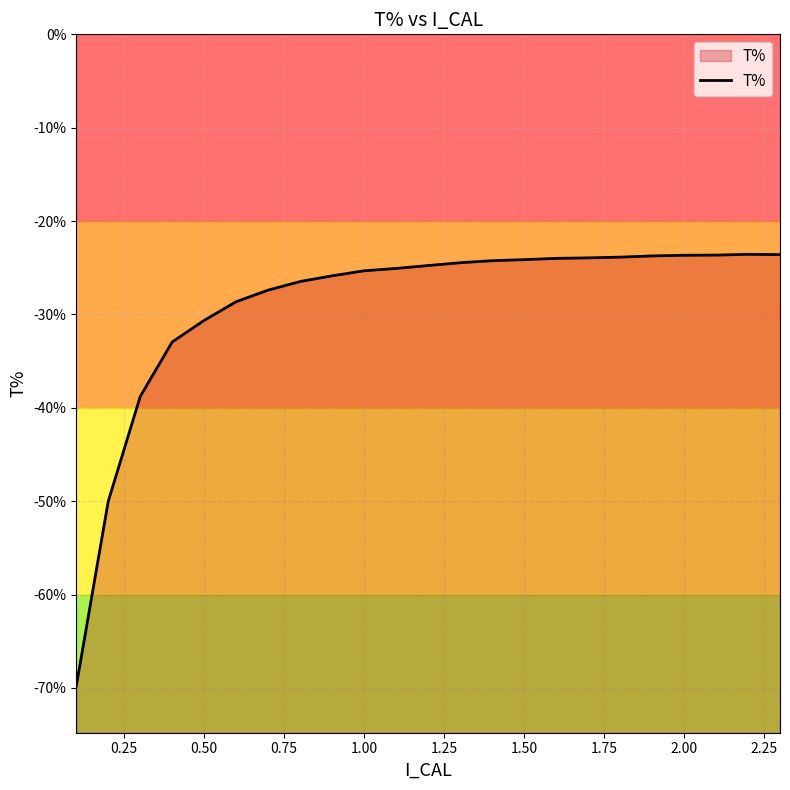

How many lines are shown in the chart?

1